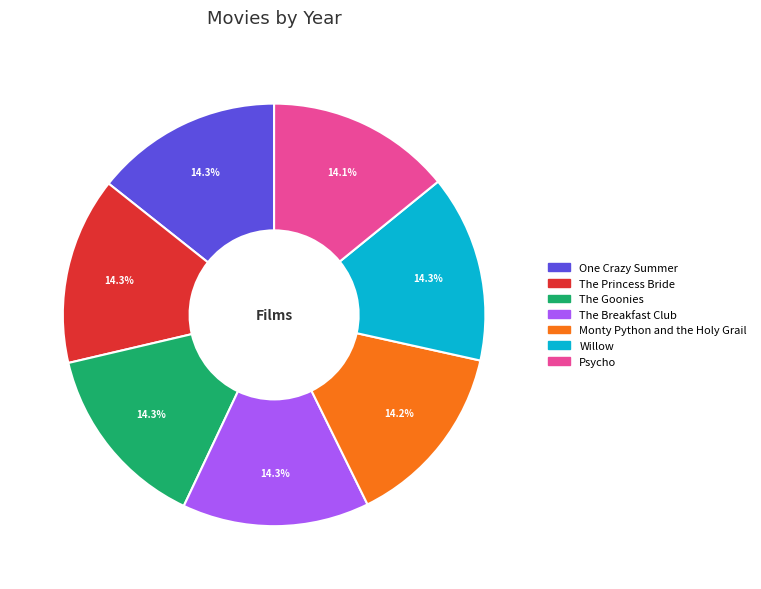

True or false: The Princess Bride accounts for 14% of the total.

True